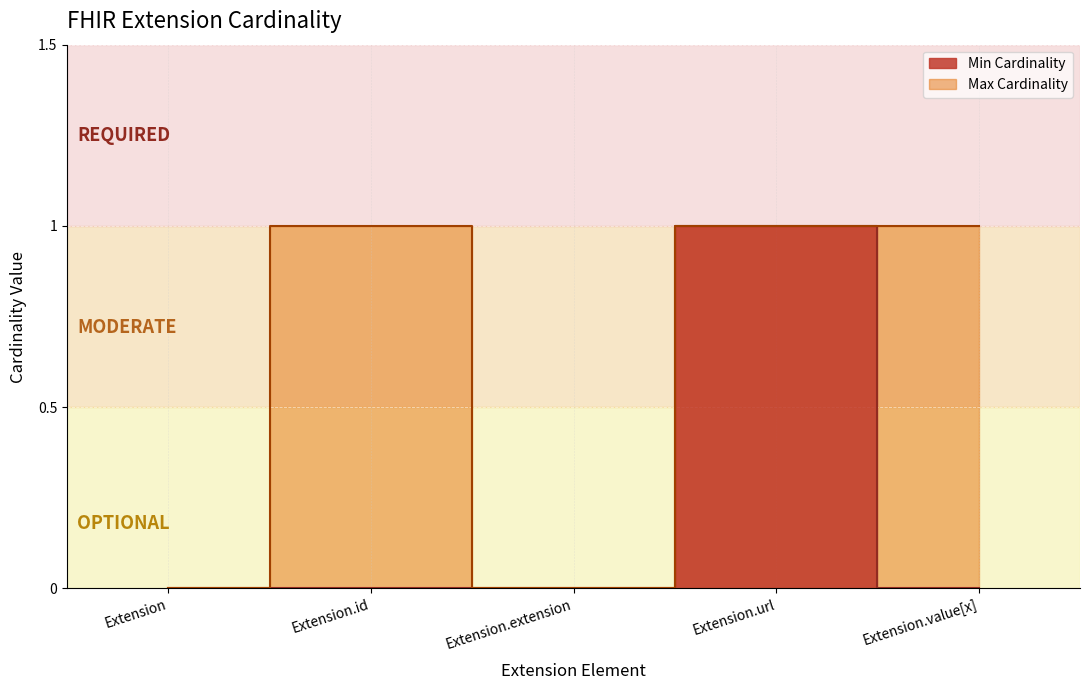

True or false: Max Cardinality and Min Cardinality intersect in this chart.

False